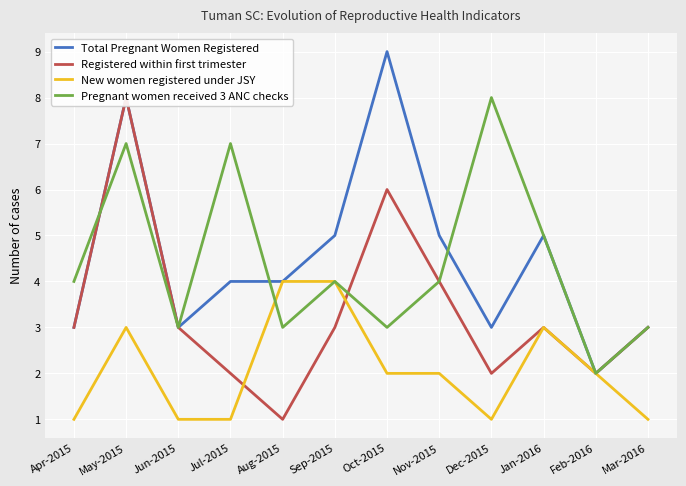

The Pregnant women received 3 ANC checks series shows 14 at Dec-2015. True or false?

False